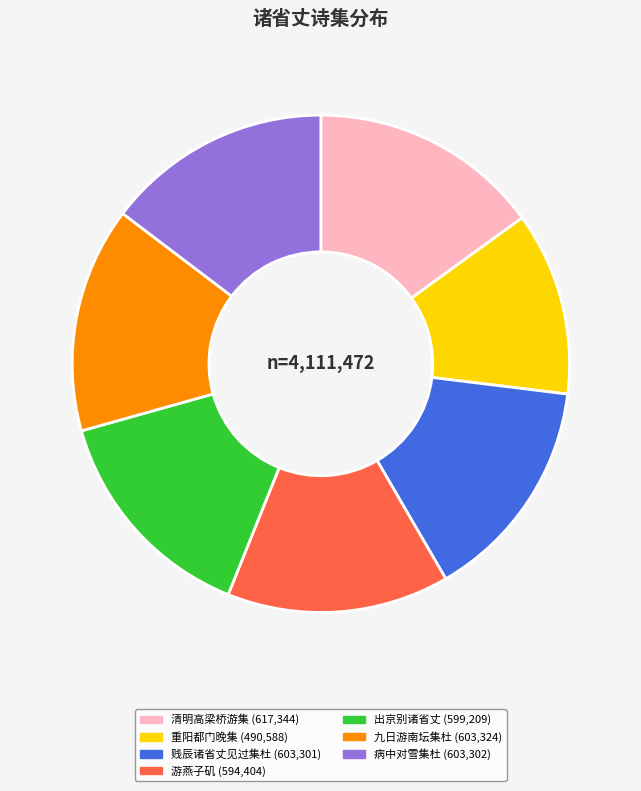

Is there any slice that represents more than half of the pie?

No